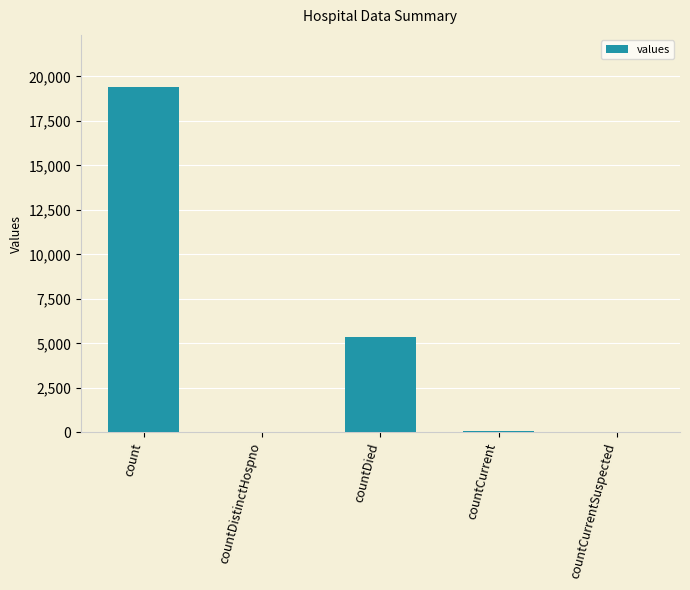

Count the number of data series in this chart.

1